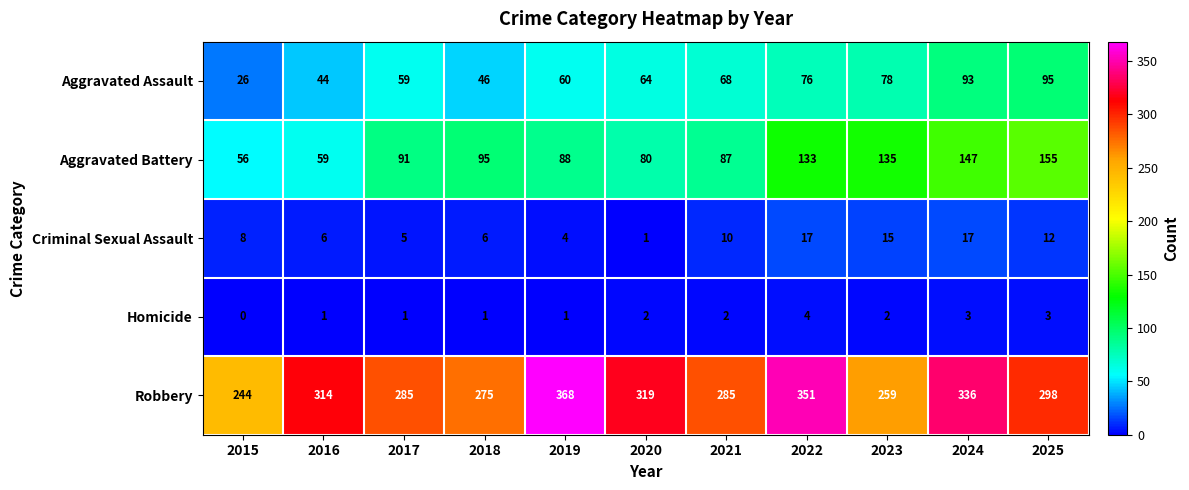

What is the difference between the maximum and minimum values in the Criminal Sexual Assault series?

16